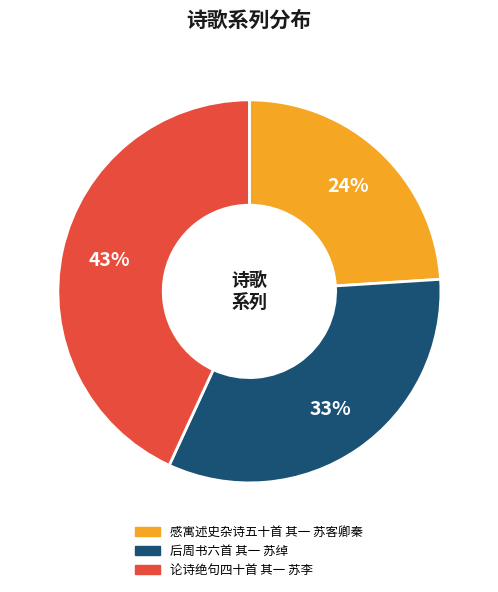

What percentage is the 论诗绝句四十首 其一 苏李 slice, to the nearest percent?

43%